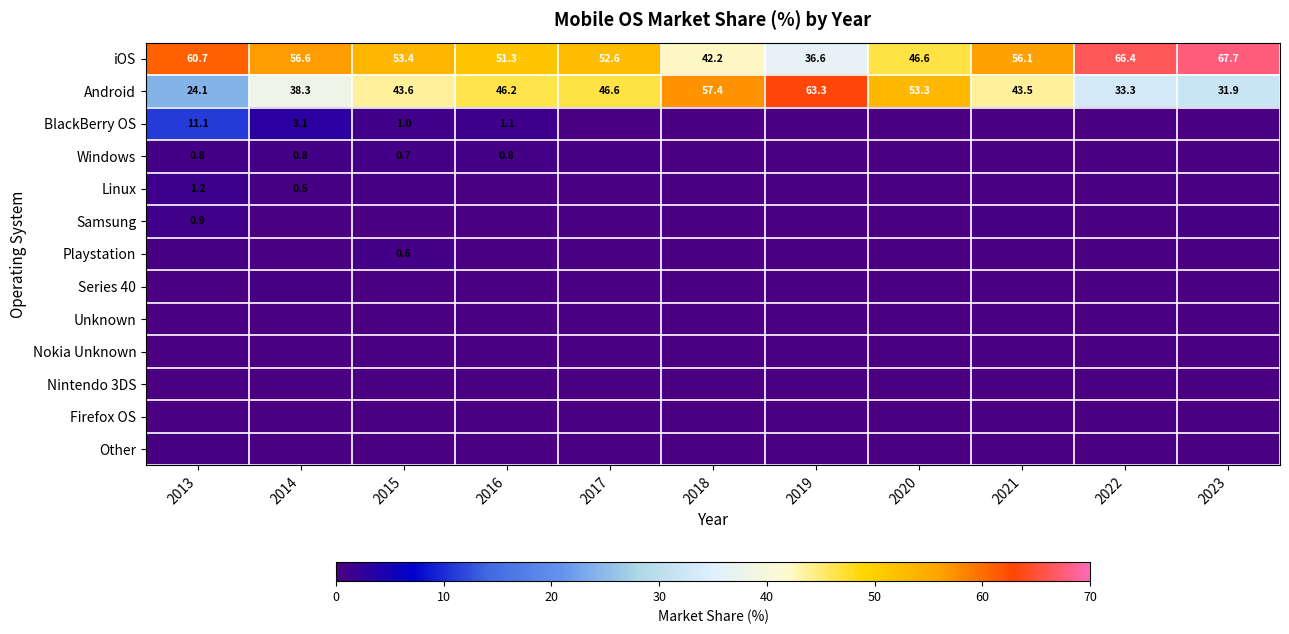

Is the value of Windows at 2014 greater than the value of Android at 2016?

No